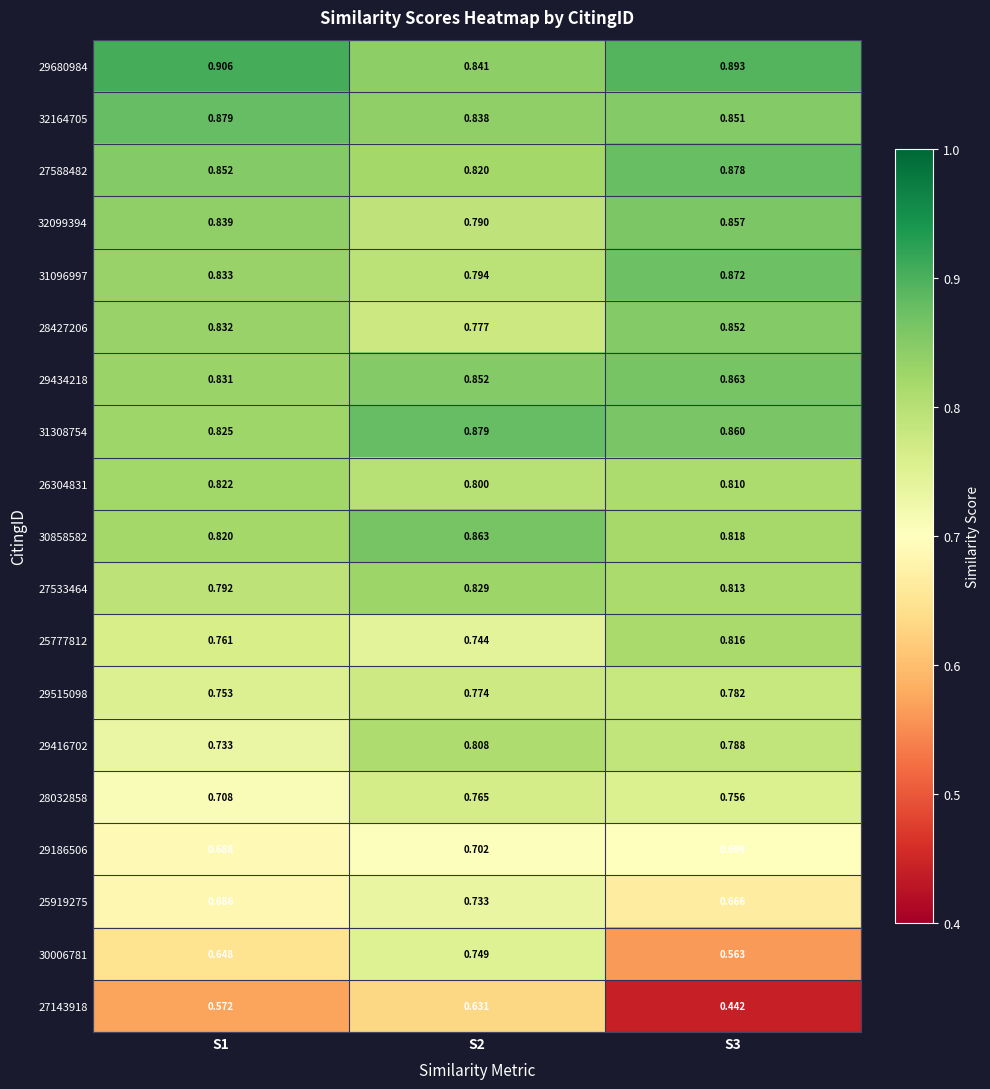

Rank the series at S3 from lowest to highest value.

27143918, 30006781, 25919275, 29186506, 28032858, 29515098, 29416702, 26304831, 27533464, 25777812, 30858582, 32164705, 28427206, 32099394, 31308754, 29434218, 31096997, 27588482, 29680984